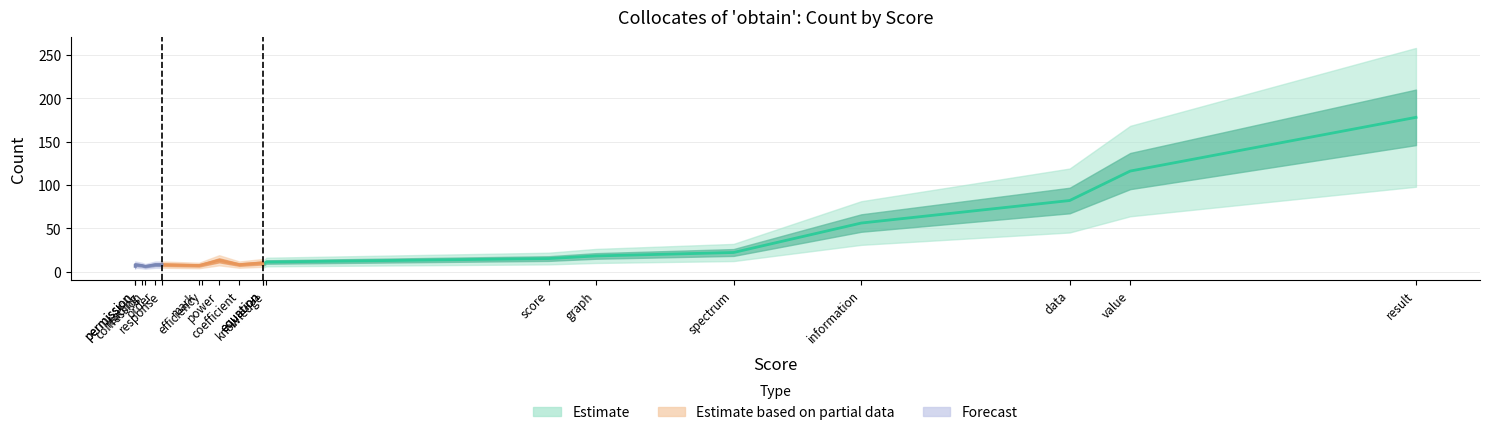

List the labels in order of value, smallest first.

confession, permission, mark, reading, consent, coefficient, efficiency, response, order, benefit, equation, knowledge, power, score, graph, spectrum, information, data, value, result